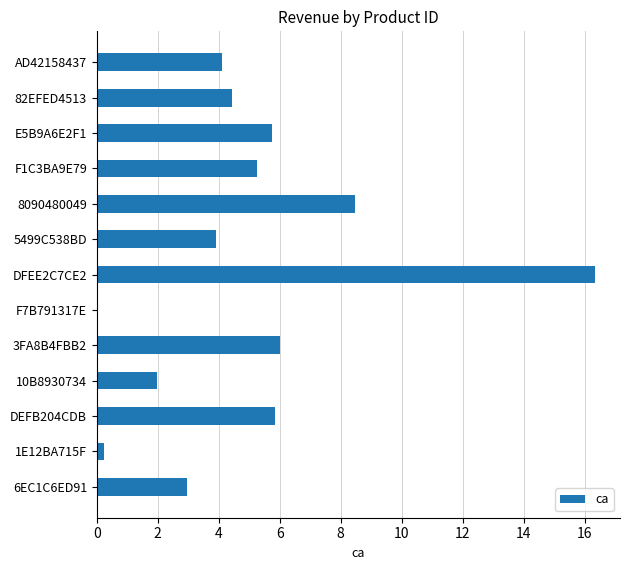

The chart shows a value of 2.1 at 5499C538BD. True or false?

False